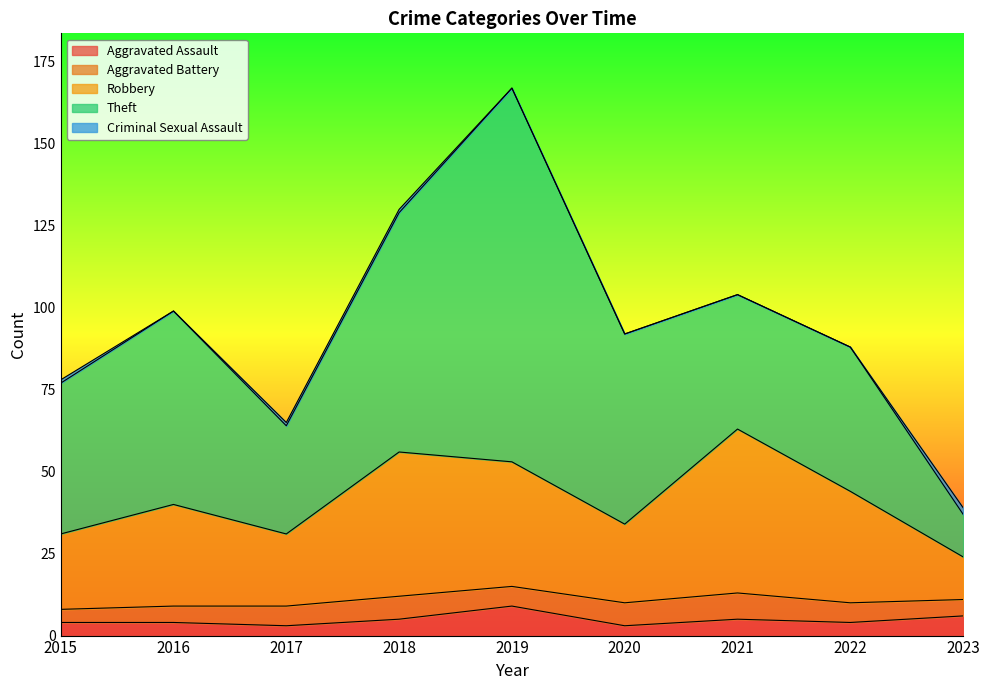

True or false: Criminal Sexual Assault and Theft intersect in this chart.

False